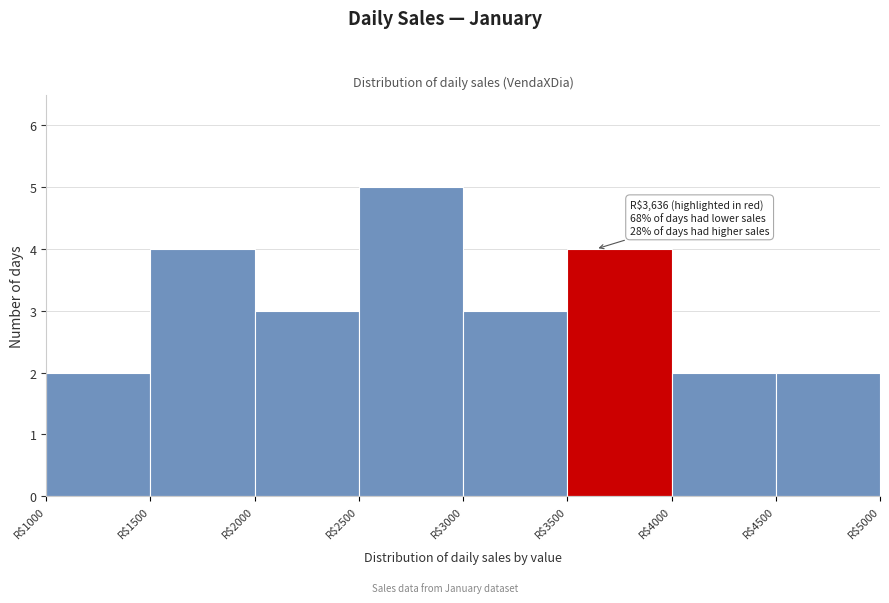

Over which range of the x-axis is the bar tallest?

2500 to 3000